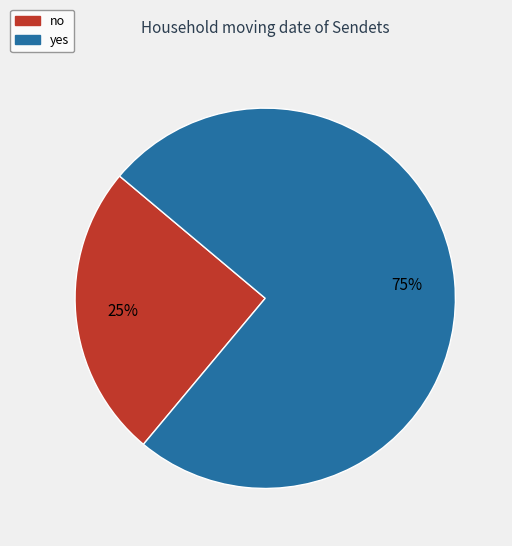

Is it true that yes is 75% of the pie?

True